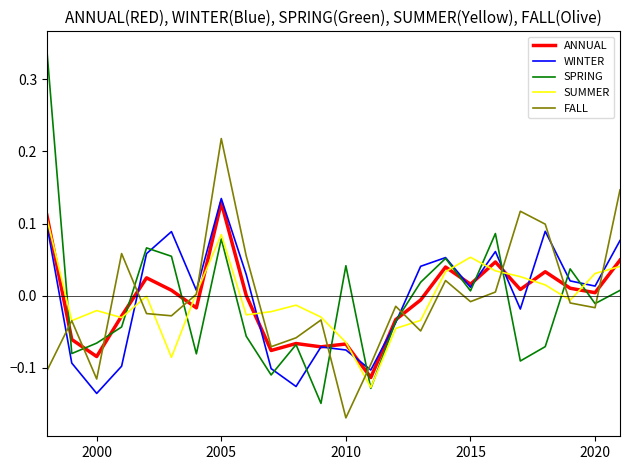

In FALL, how many points are lower than both neighbors (excluding endpoints)?

7